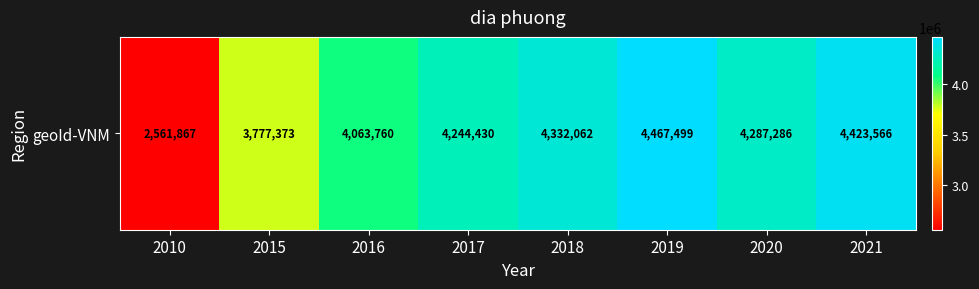

At which label is the value closest to 3514683?

2015